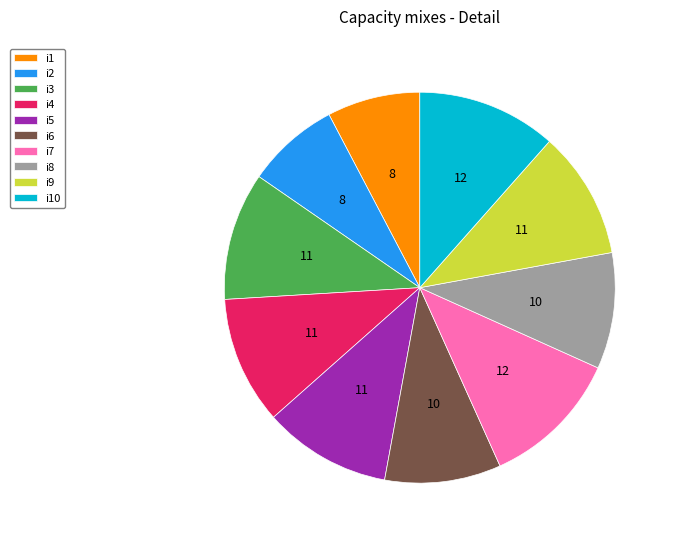

Between i2 and i3, which is larger?

i3